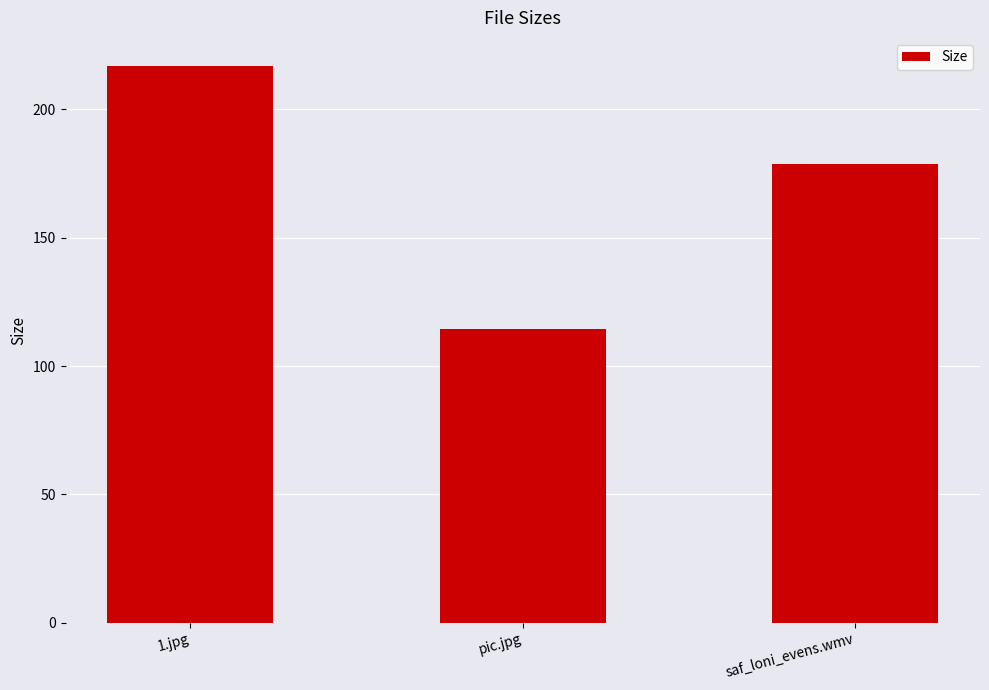

What is the sum of the values at saf_loni_evens.wmv and pic.jpg?

293.1